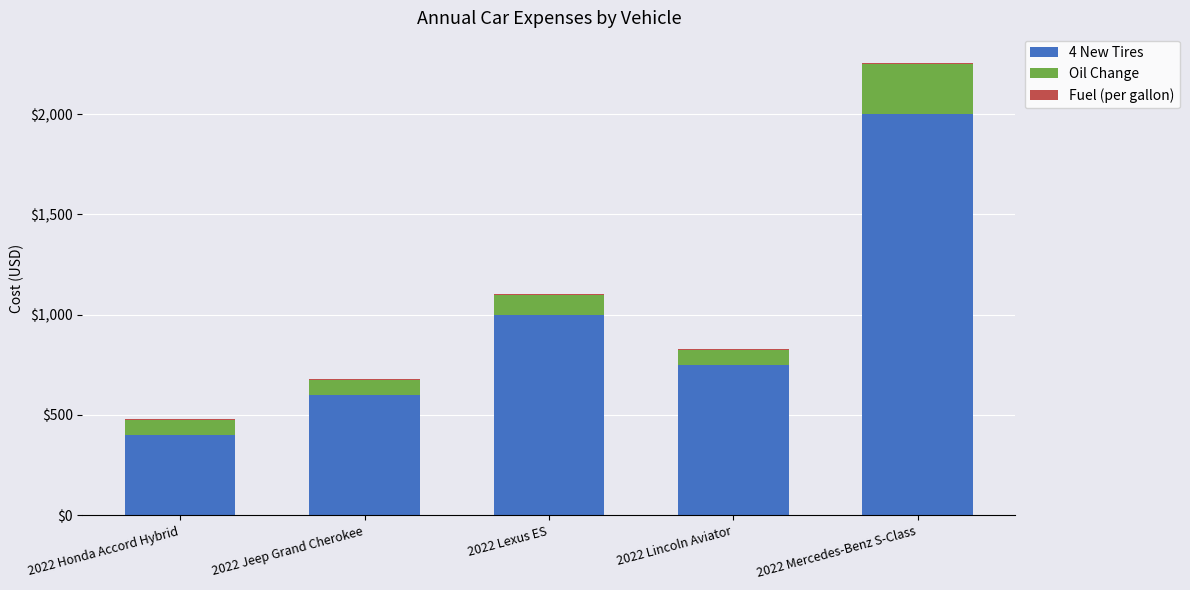

At which category is the sum across all series the highest?

2022 Mercedes-Benz S-Class